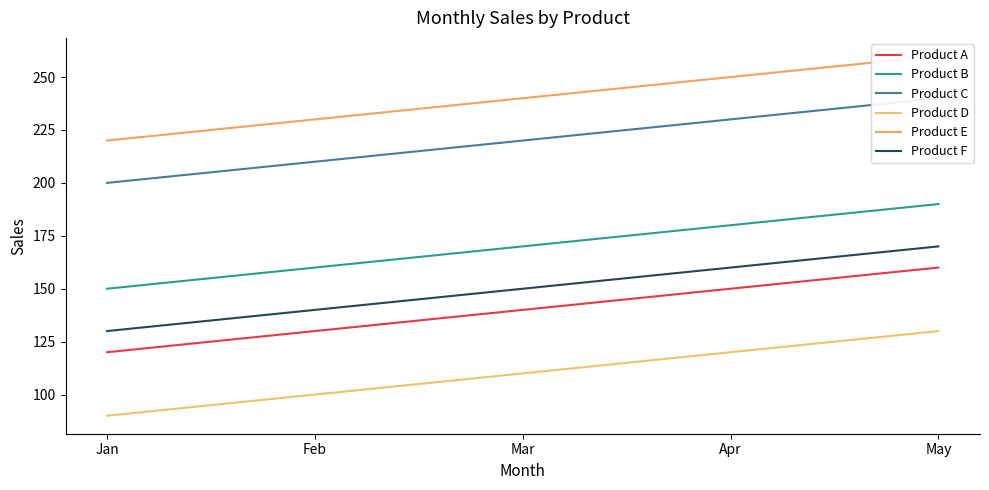

What is the value of the Product F point at the 5th from the left?

170